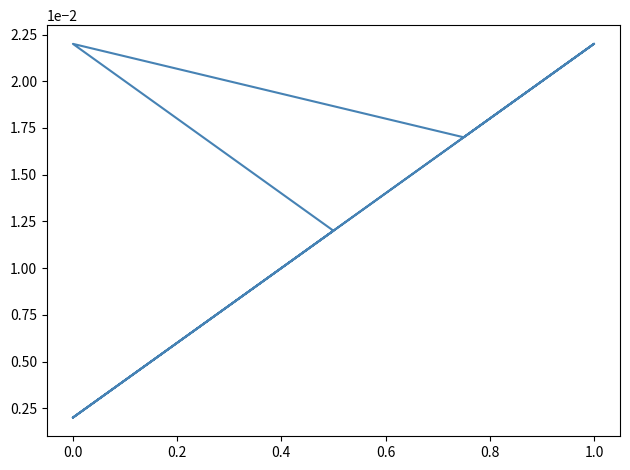

What is the label of the 15th point from the left?

1.0